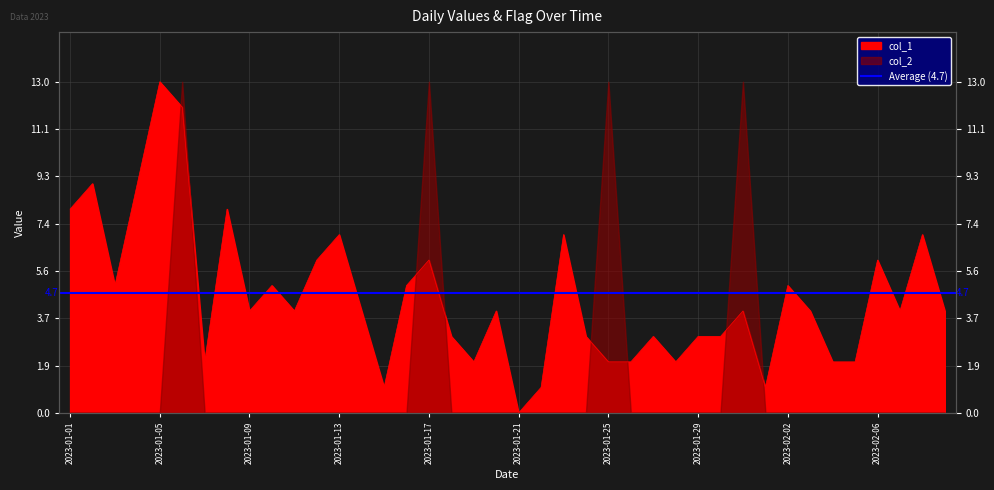

True or false: there are more than 1 points higher than both neighbors.

True